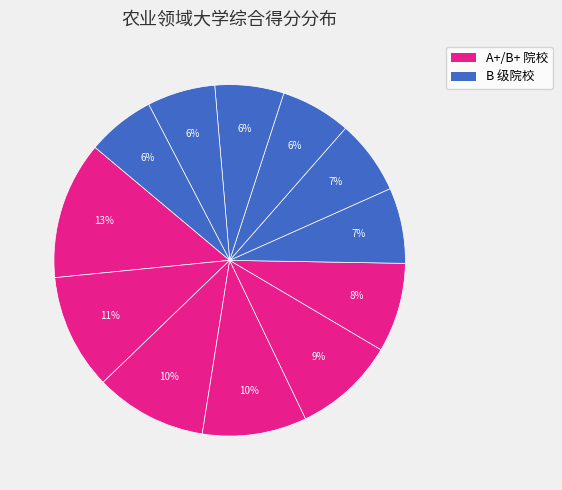

How many slices are in this pie chart?

12